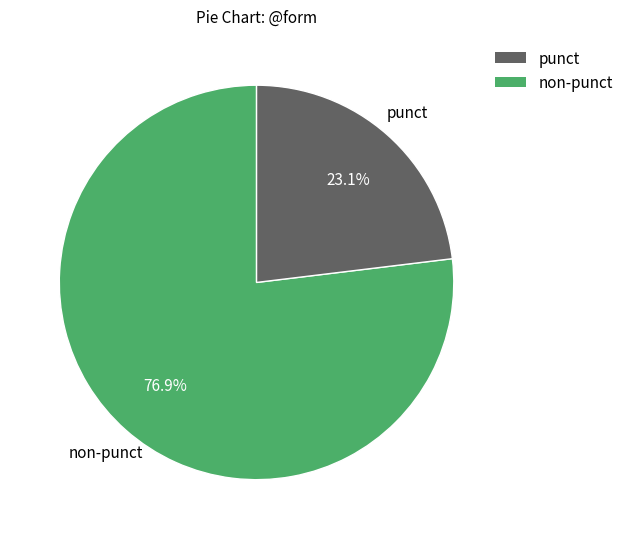

Is there a majority slice in this chart?

Yes